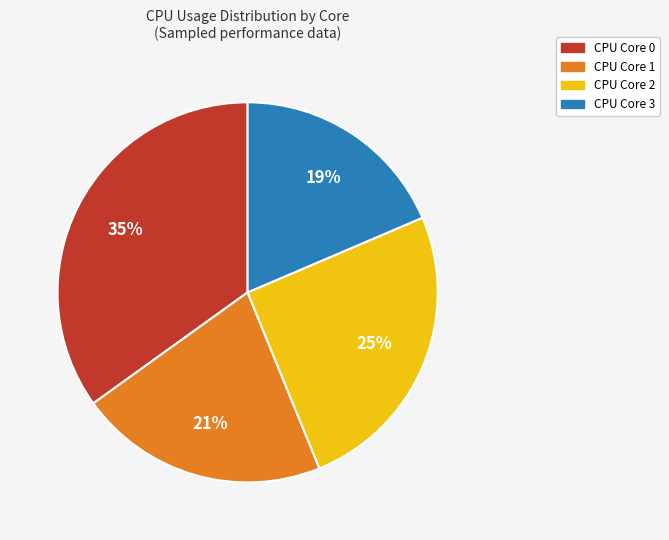

To the nearest percent, what is the average slice percentage?

25%